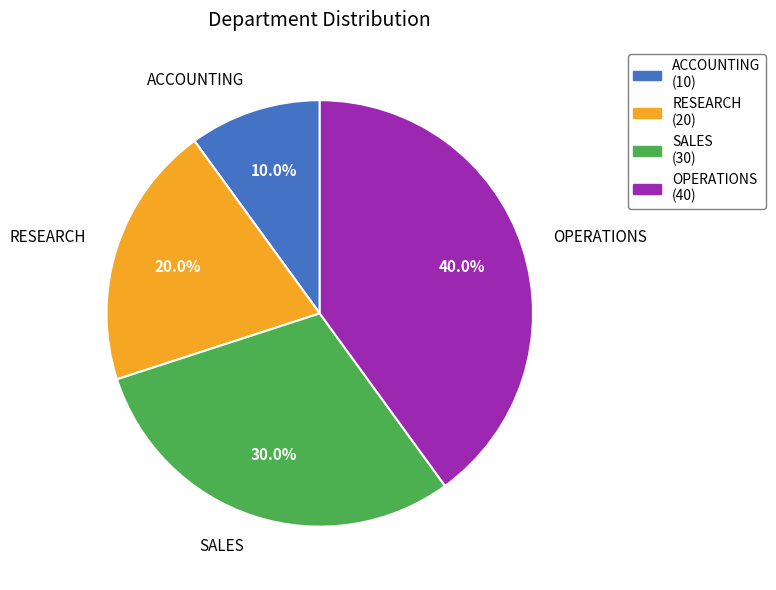

What is the largest slice in the pie chart?

OPERATIONS